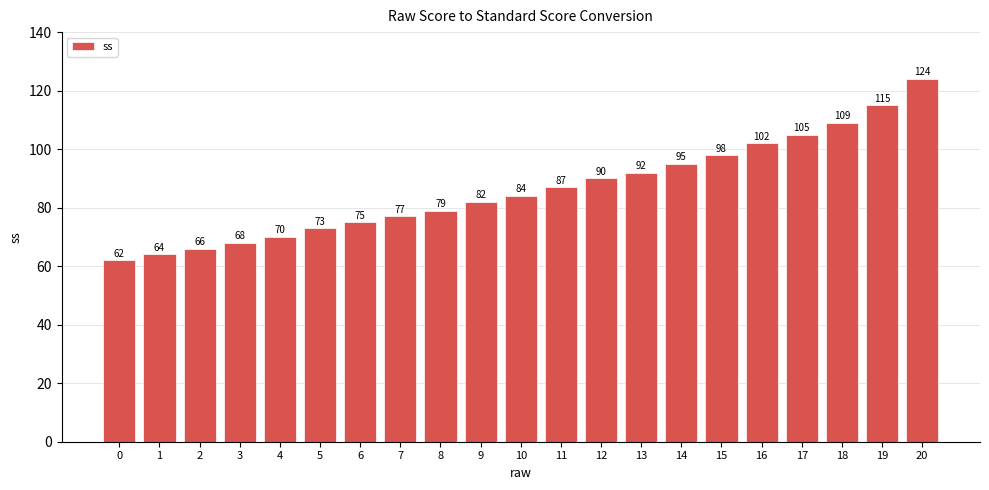

Is it true that the value at 3 is 68?

True